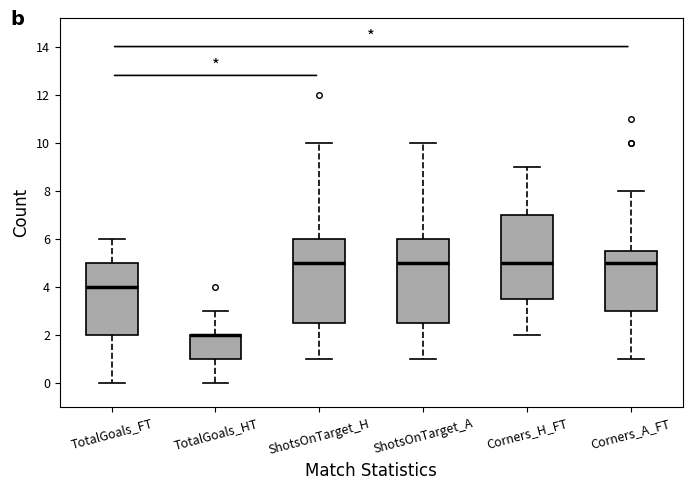

Reading left to right, transcribe this box plot: for each box, give where its median line is, the range the box spans, and where its two whiskers end, as read against the y-axis. The values are not printed on the chart, so give them approximately, as read against the axis.

TotalGoals_FT: median 4.0, box 2.0 to 5.0, whiskers 0.0 to 6.0
TotalGoals_HT: median 2.0 (drawn on the box's upper edge), box 1.0 to 2.0, whiskers 0.0 to 3.0
ShotsOnTarget_H: median 5.0, box 2.6 to 6.0, whiskers 1.0 to 10.0
ShotsOnTarget_A: median 5.0, box 2.6 to 6.0, whiskers 1.0 to 10.0
Corners_H_FT: median 5.0, box 3.6 to 7.0, whiskers 2.0 to 9.0
Corners_A_FT: median 5.0, box 3.0 to 5.6, whiskers 1.0 to 8.0